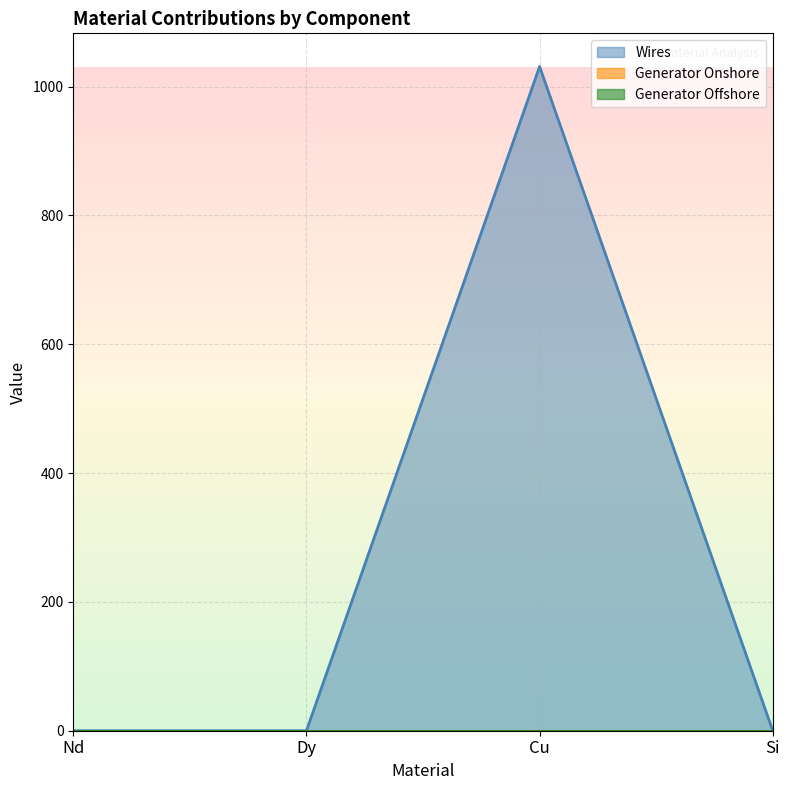

At which category is the sum across all series the highest?

Cu